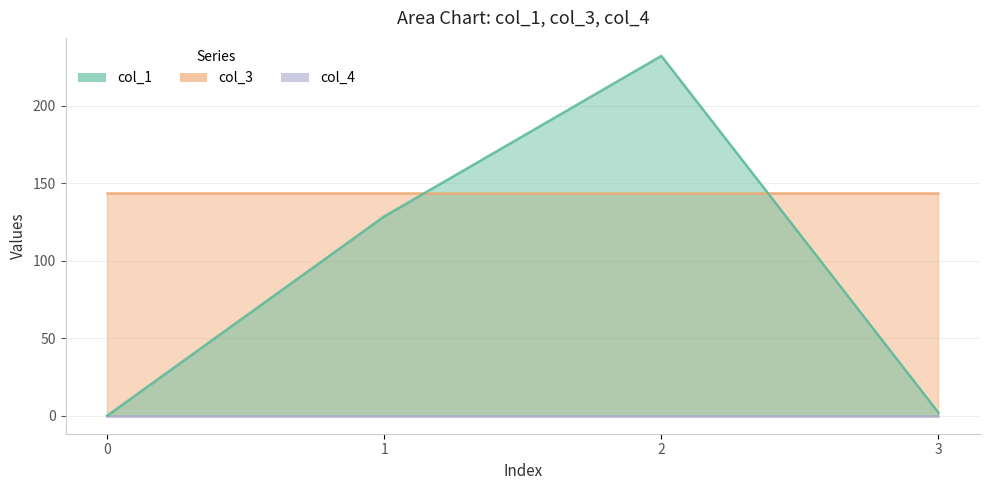

Rank the series by their average value, from highest to lowest.

col_3, col_1, col_4